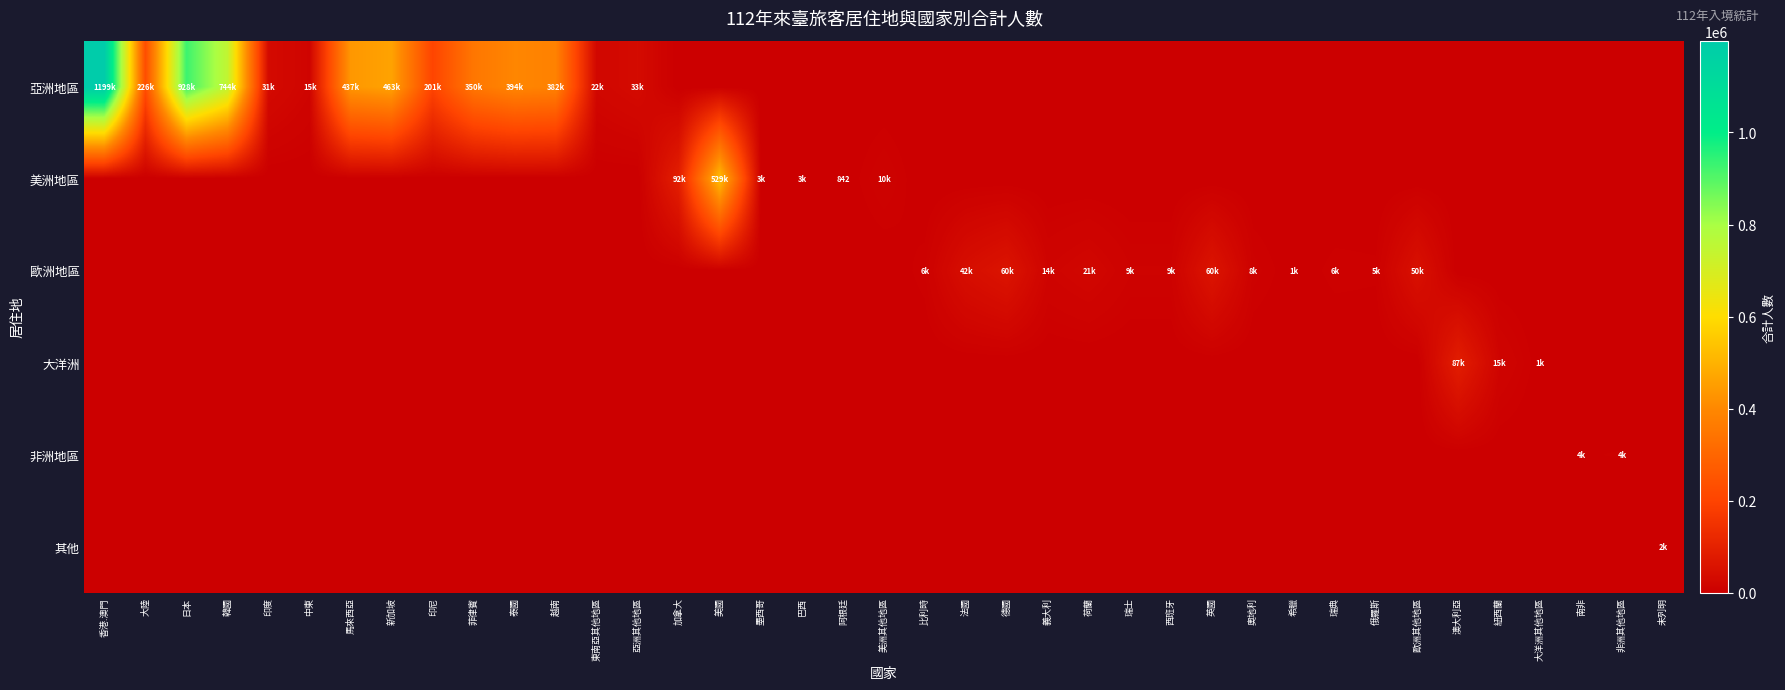

Which category has the highest value in the 亞洲地區 series?

香港.澳門